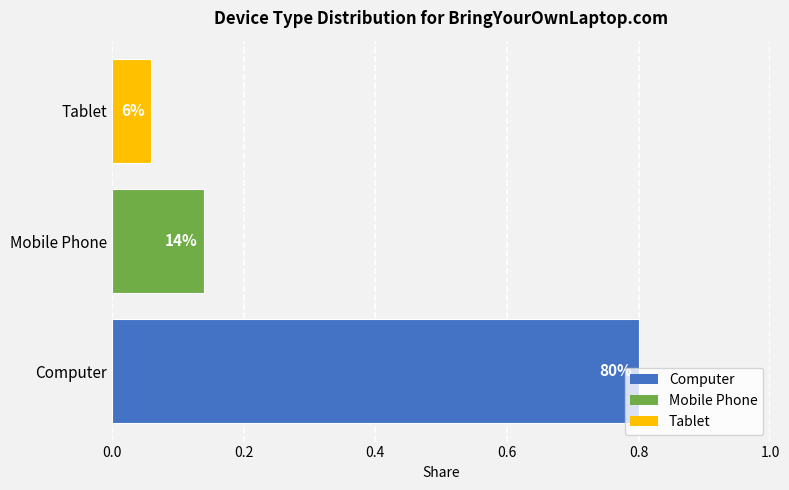

How many bars are there in total?

3